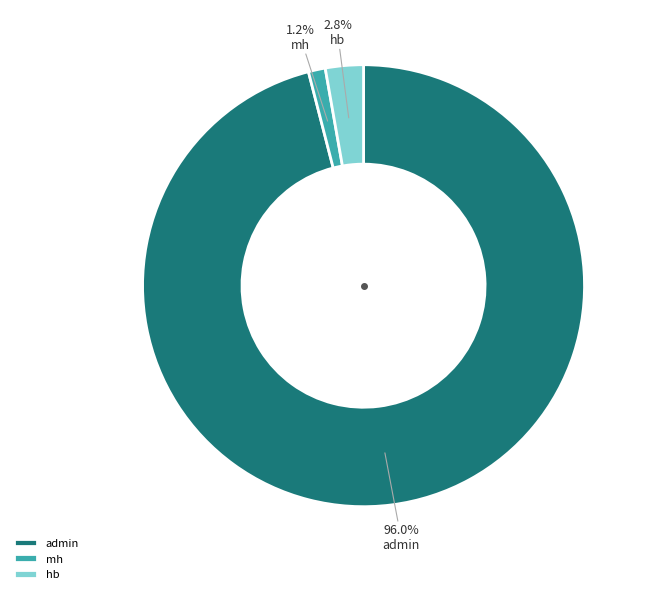

True or false: mh accounts for 1% of the total.

True